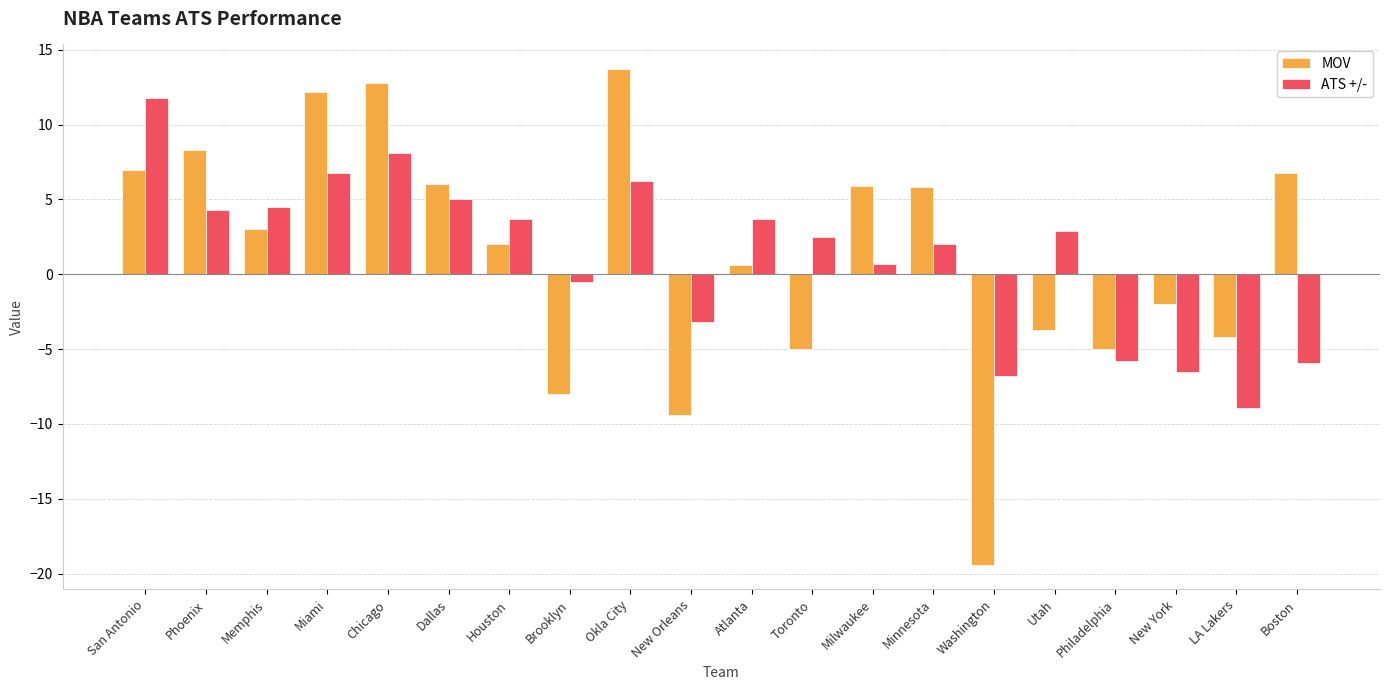

Does the chart contain stacked bars?

No